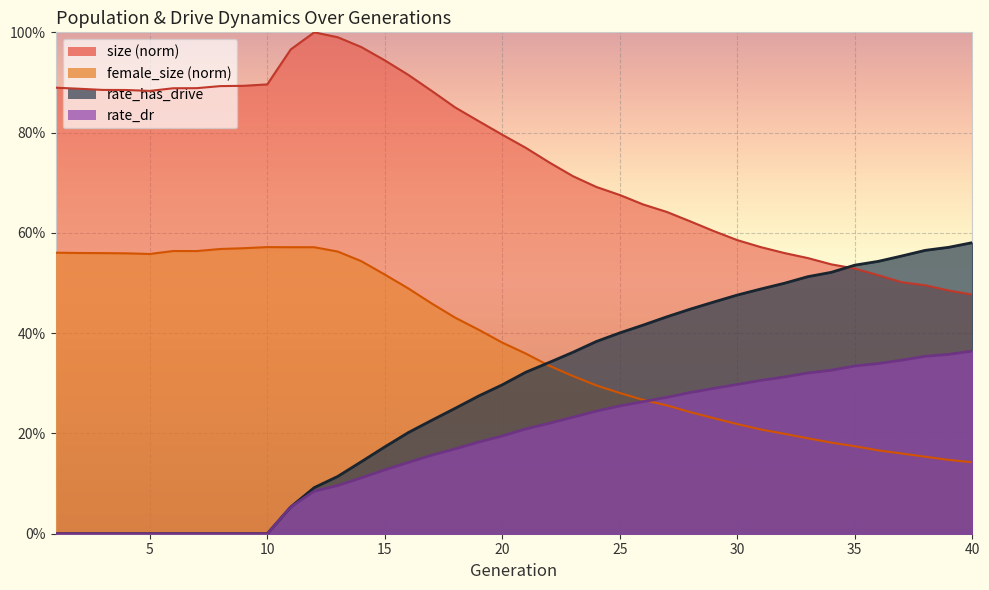

True or false: rate_has_drive has more than 1 interior local peaks.

False